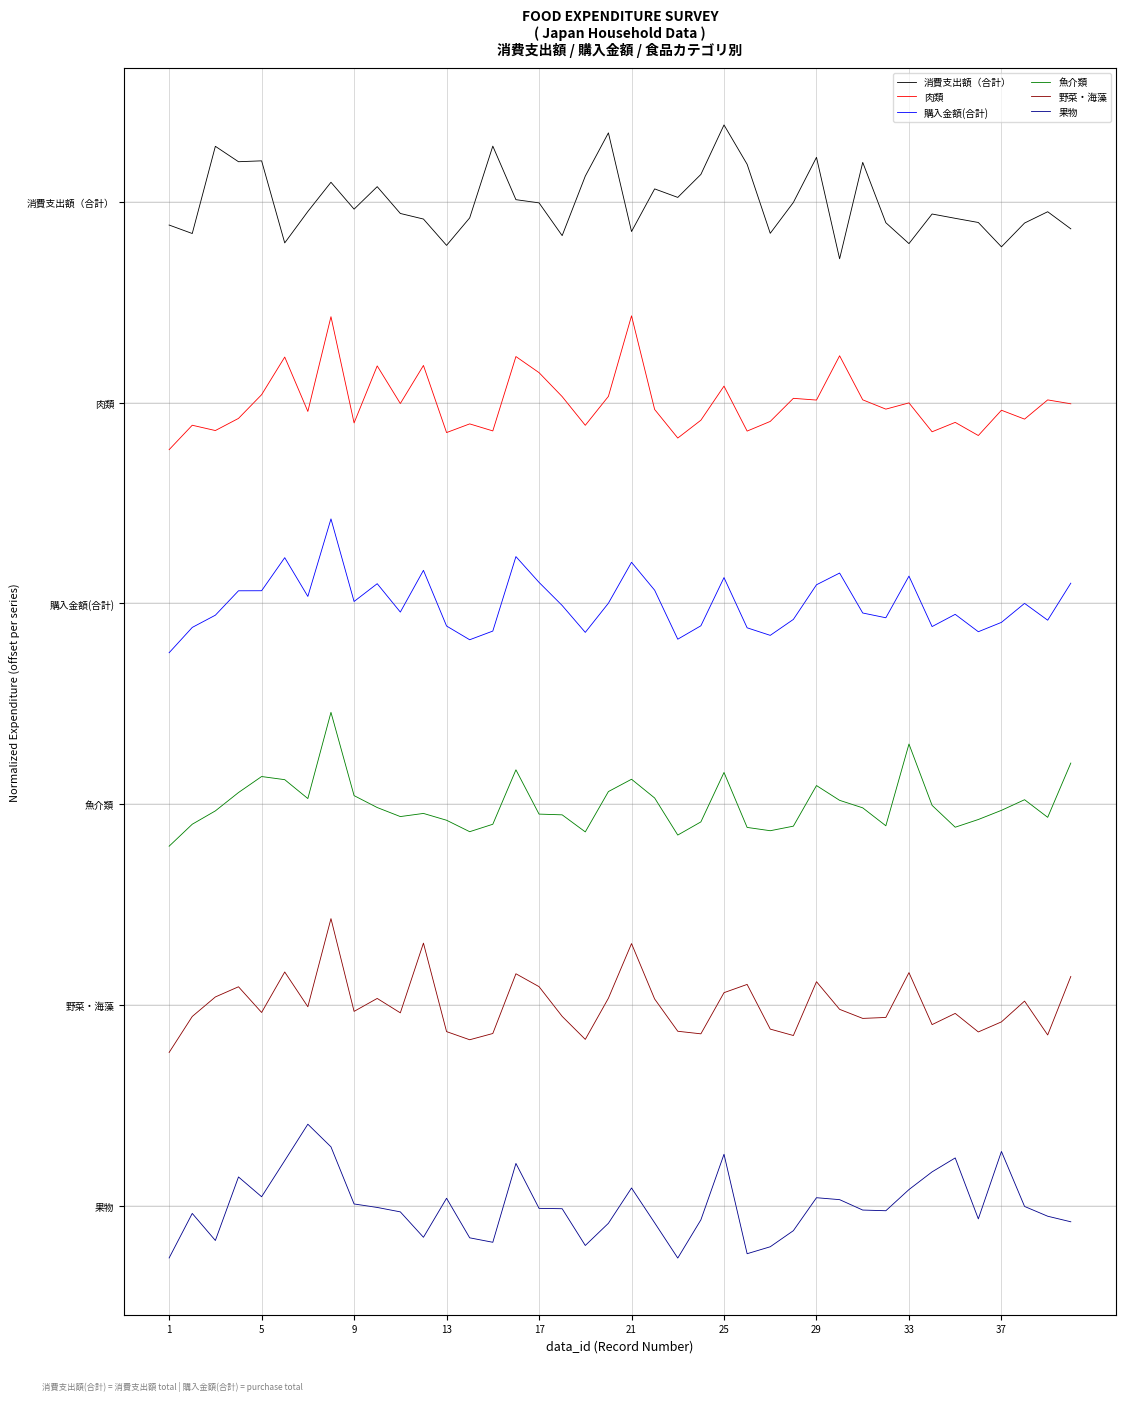

What is the sum of all 魚介類 values?

14.4